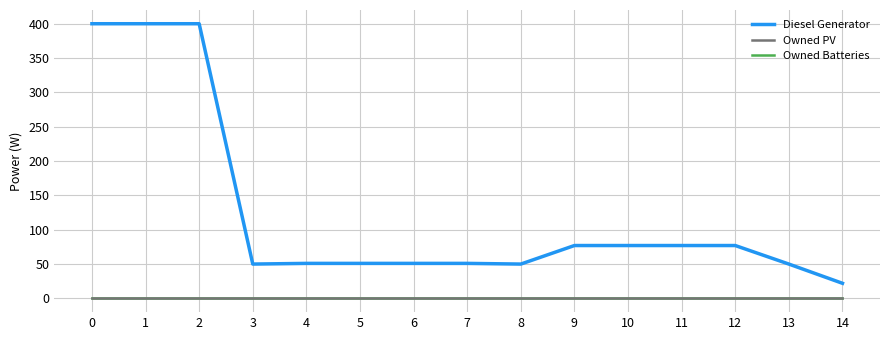

What is the sum of the Diesel Generator values at 3 and 1?

450